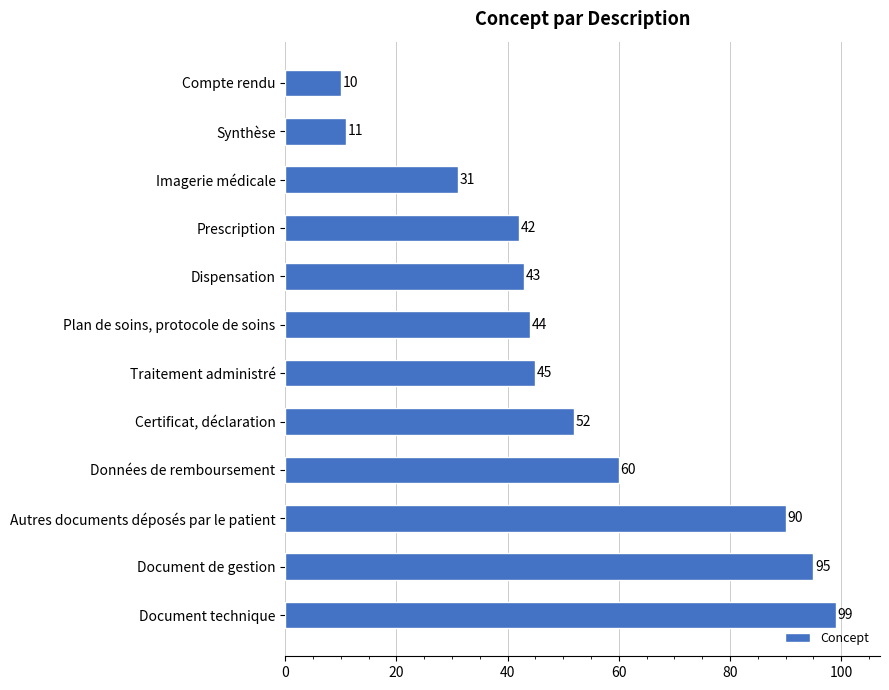

What is the difference between the second highest and minimum values?

85